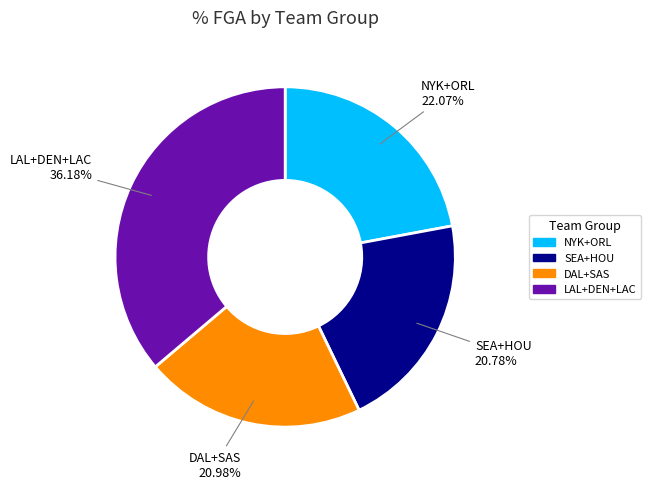

Is there any slice that represents more than half of the pie?

No